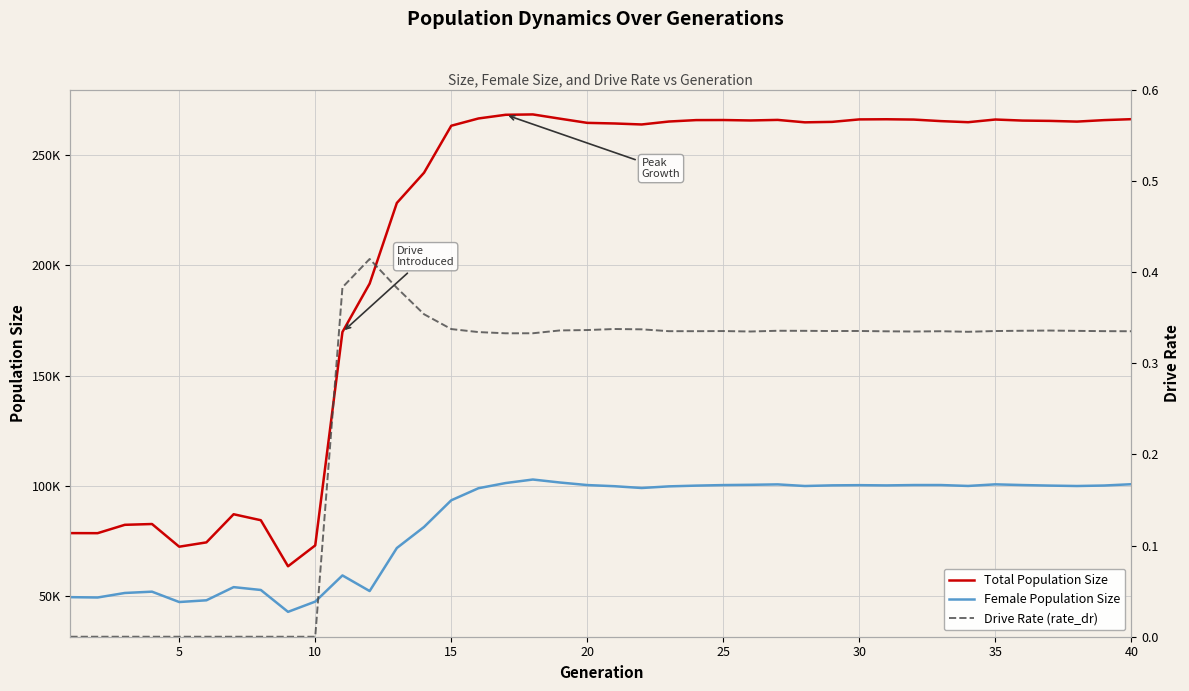

Reading left to right, what are all the values shown in this chart?

Total Population Size: 78502.0	78472.0	82266.0	82629.0	72329.0	74295.0	87066.0	84350.0	63441.0	72923.0	169783.0	191771.0	228378.0	242108.0	263430.0	266737.0	268404.0	268569.0	266633.0	264738.0	264462.0	264009.0	265345.0	265992.0	266028.0	265830.0	266082.0	264978.0	265188.0	266310.0	266376.0	266235.0	265533.0	265040.0	266257.0	265777.0	265637.0	265314.0	265987.0	266413.0
Female Population Size: 49428.0	49270.0	51326.0	51917.0	47215.0	48001.0	53980.0	52685.0	42756.0	47406.0	59288.0	52198.0	71738.0	81301.0	93398.0	98878.0	101231.0	102827.0	101465.0	100314.0	99791.0	98981.0	99721.0	100058.0	100306.0	100428.0	100619.0	99884.0	100179.0	100269.0	100155.0	100320.0	100323.0	99908.0	100639.0	100317.0	100071.0	99882.0	100103.0	100699.0
Drive Rate (rate_dr): 0.0	0.0	0.0	0.0	0.0	0.0	0.0	0.0	0.0	0.0	0.4	0.4	0.4	0.4	0.3	0.3	0.3	0.3	0.3	0.3	0.3	0.3	0.3	0.3	0.3	0.3	0.3	0.3	0.3	0.3	0.3	0.3	0.3	0.3	0.3	0.3	0.3	0.3	0.3	0.3